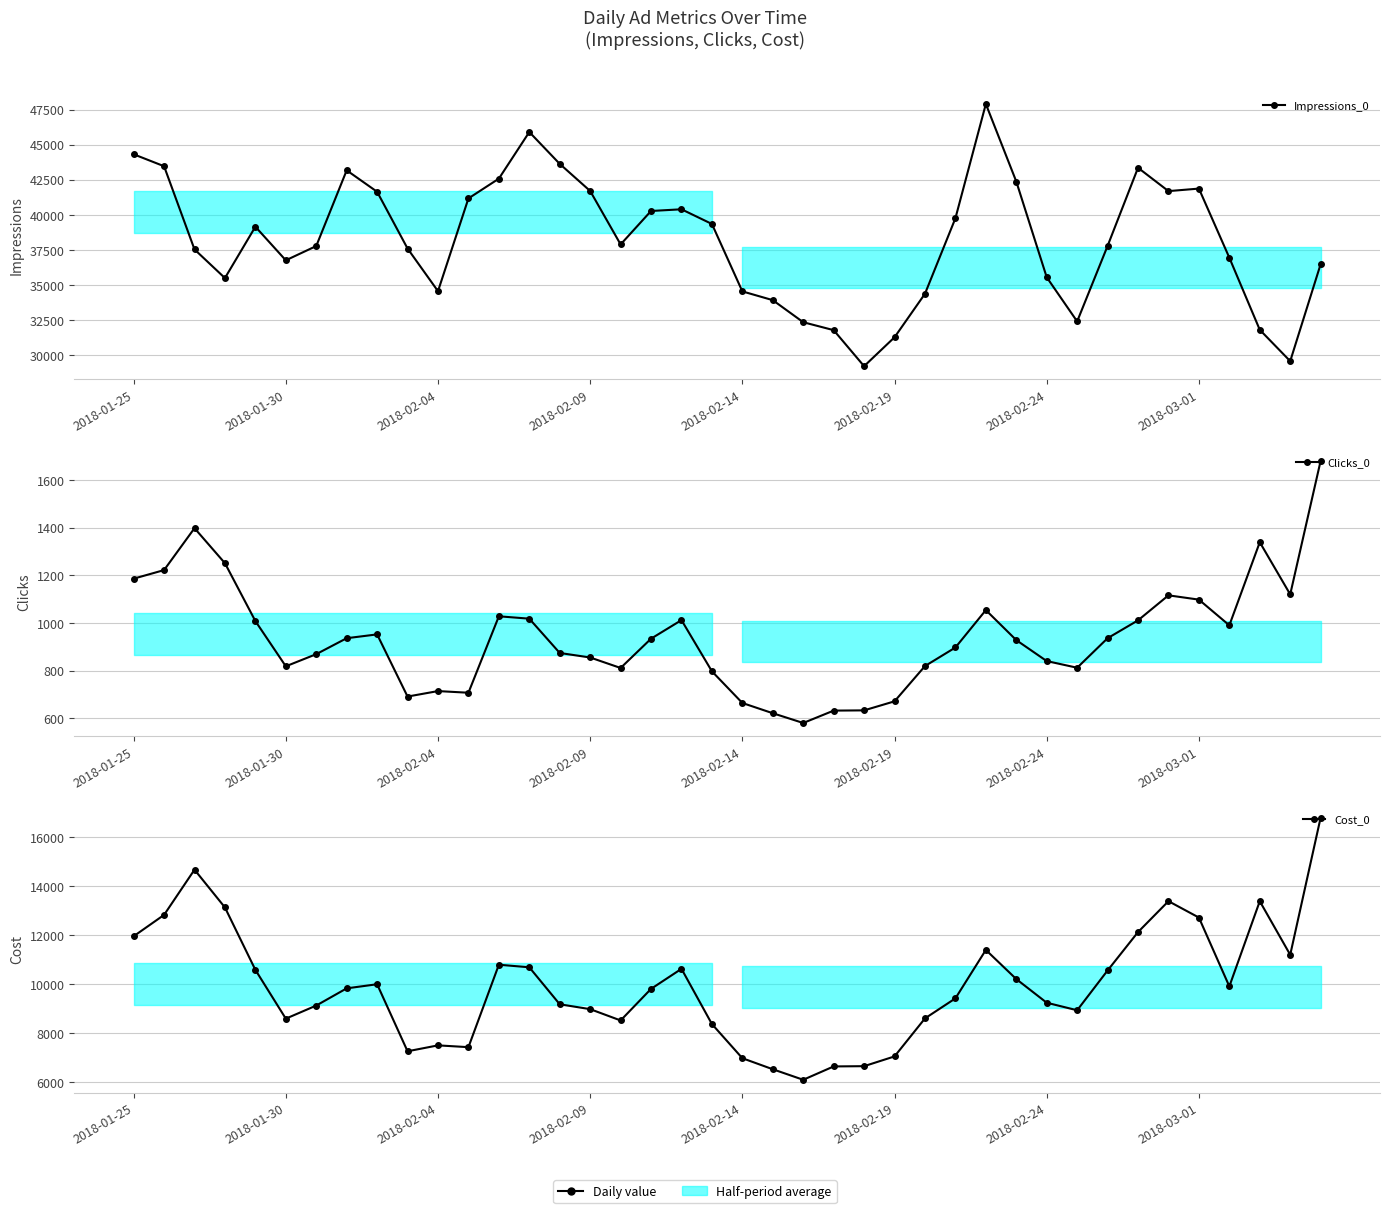

What is the sum of the Clicks_0 values at 16 and 32?

1747.0